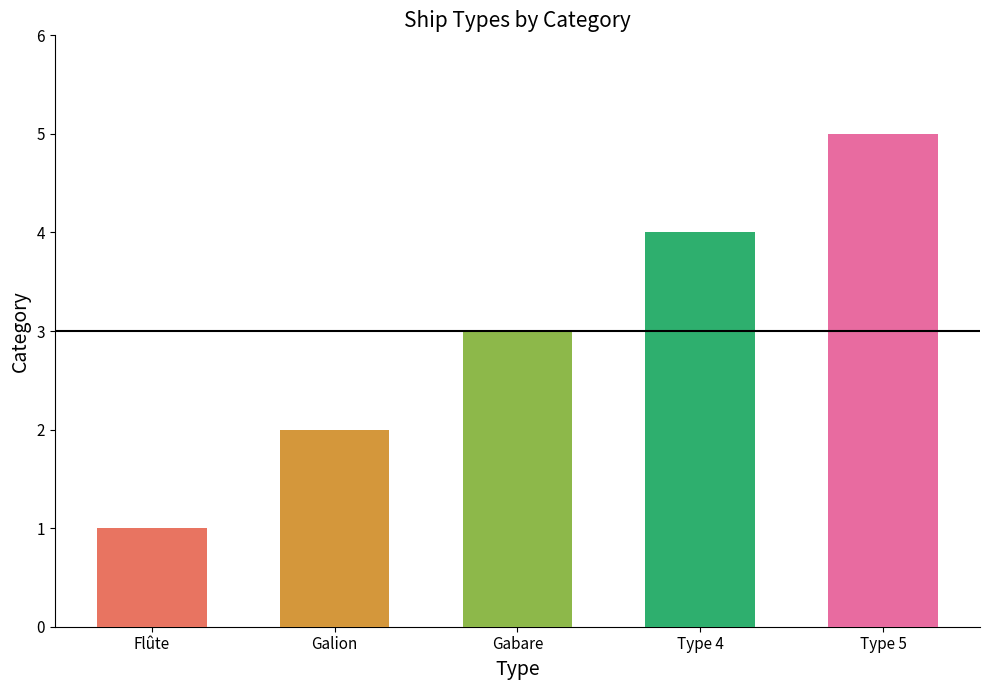

Rank the categories by value from highest to lowest.

Type 5, Type 4, Gabare, Galion, Flûte